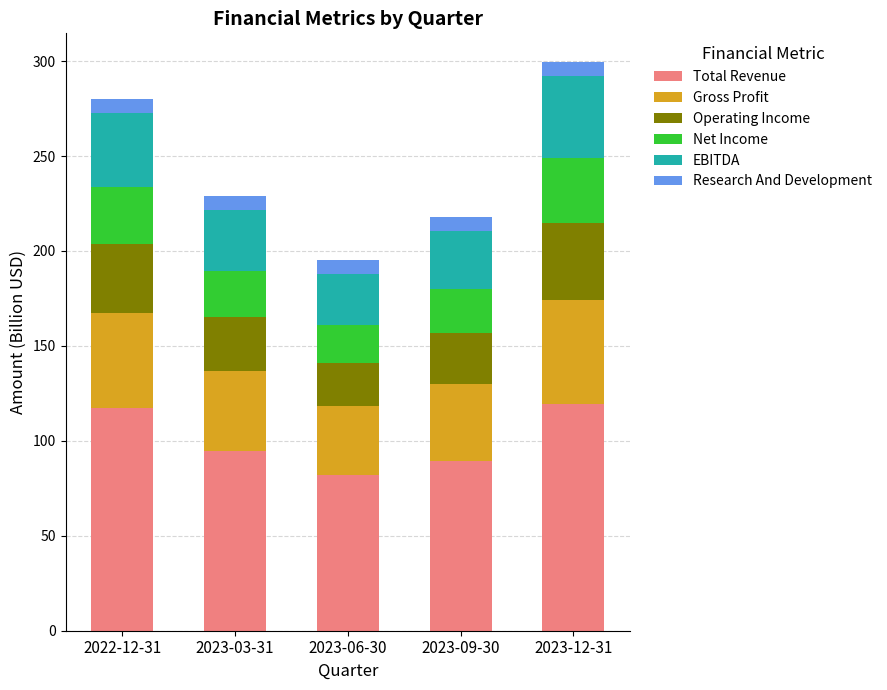

True or false: Total Revenue has a value of 144.5 at 2023-06-30.

False